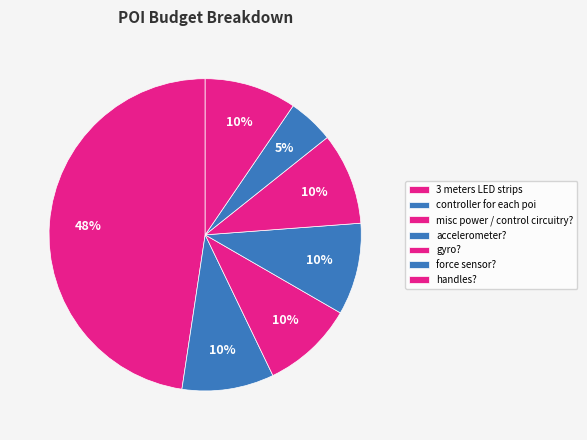

To the nearest percent, what portion does force sensor? represent?

5%